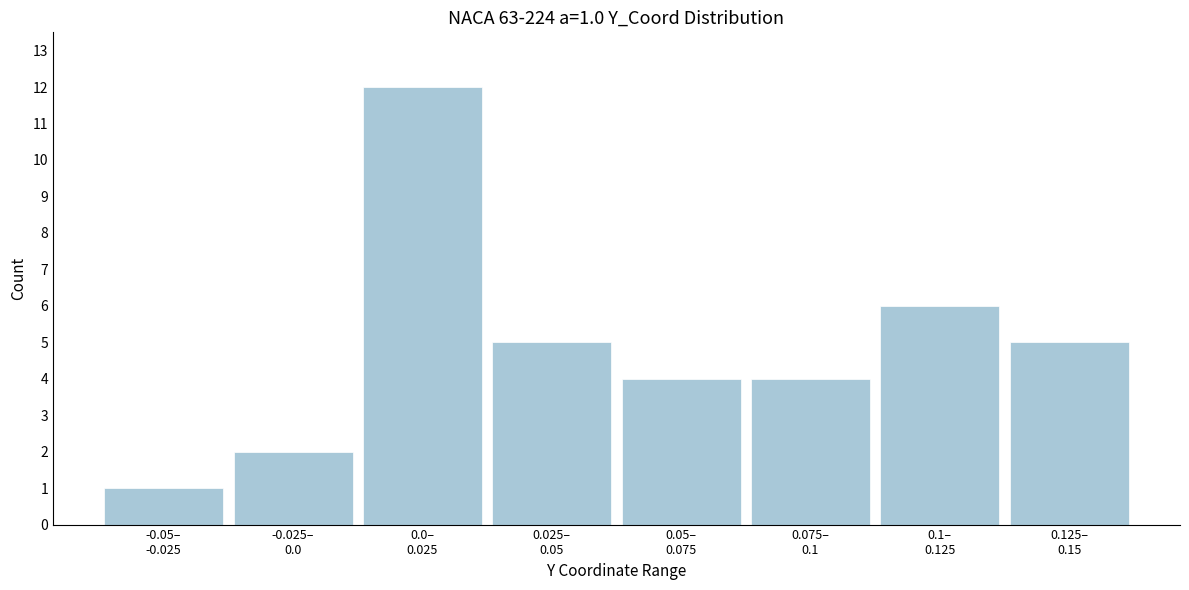

Reading left to right, what are all the values shown in this chart?

1	2	12	5	4	4	6	5